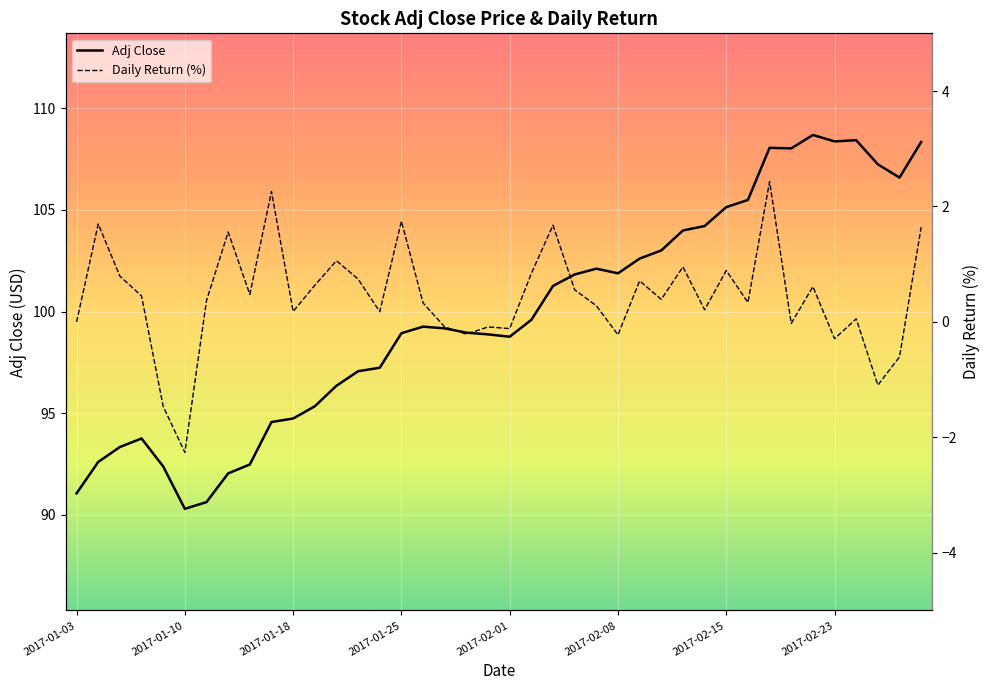

At which label is Adj Close closest to 99?

2017-01-30